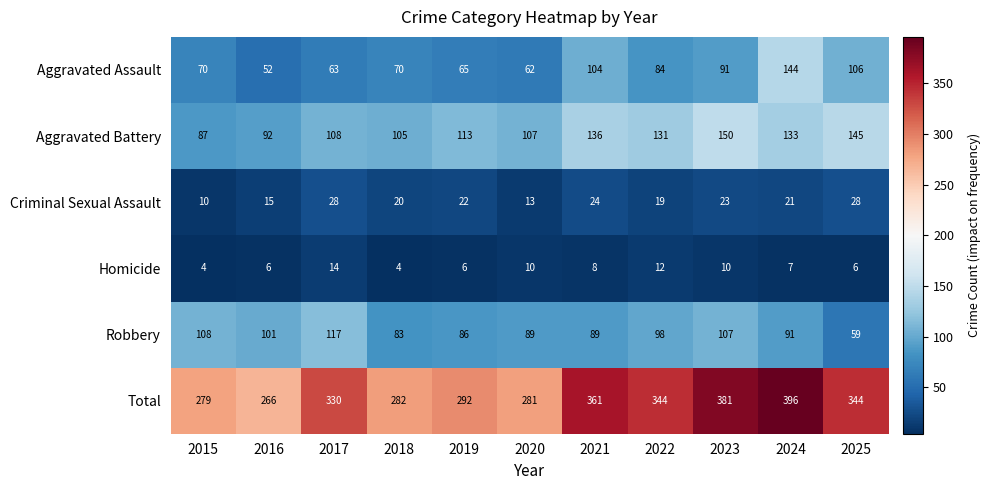

Which series has the largest range (max minus min)?

Total